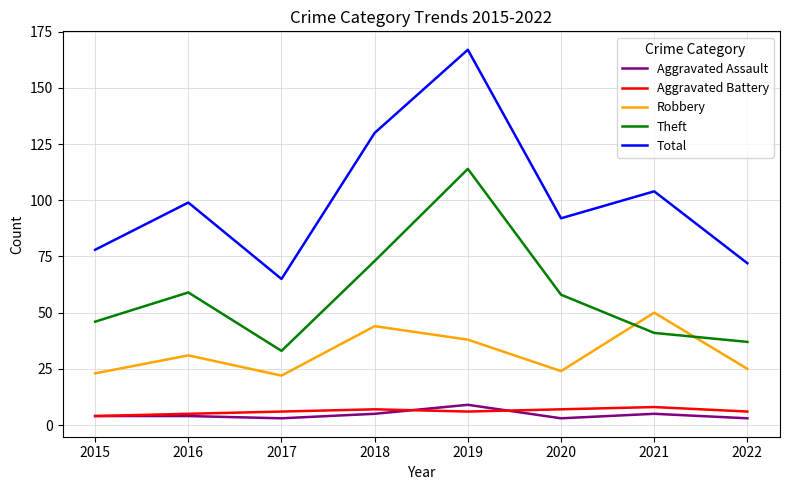

At which label does Total reach its minimum?

2017